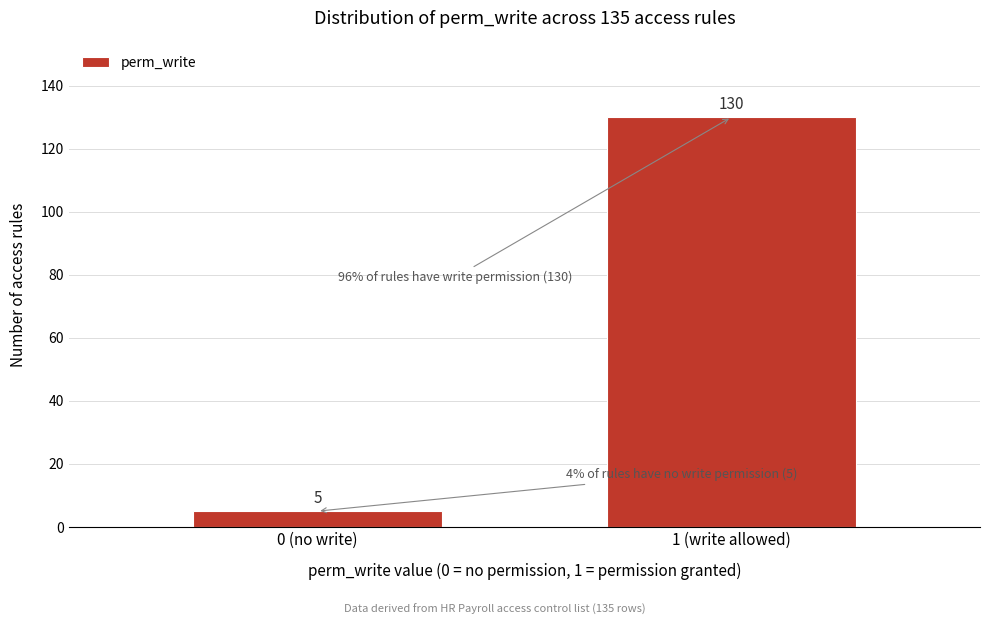

Reading right to left, transcribe all the data shown in this chart.

1 (write allowed)=130	0 (no write)=5